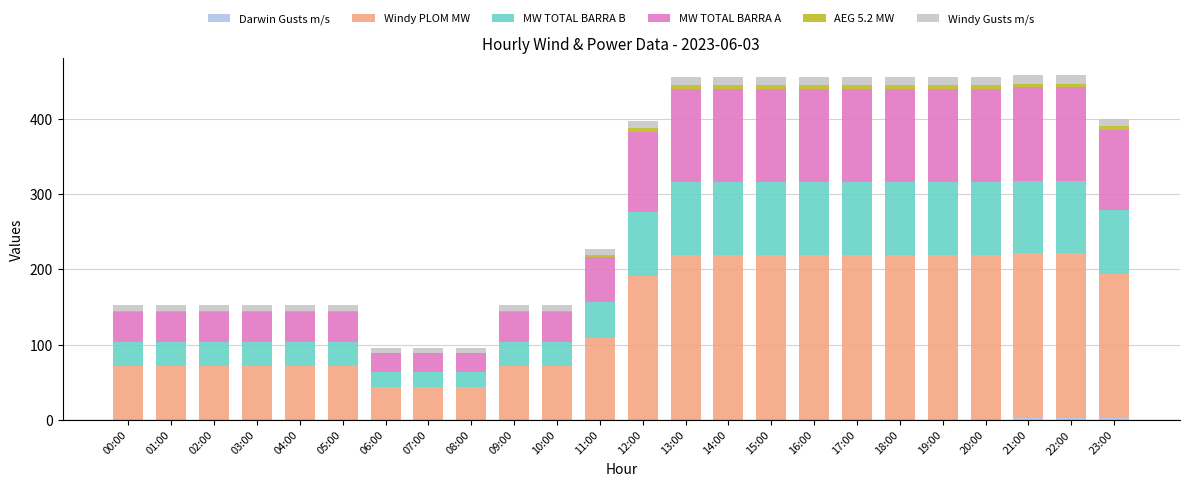

Are the bars grouped side by side (vs. stacked)?

No